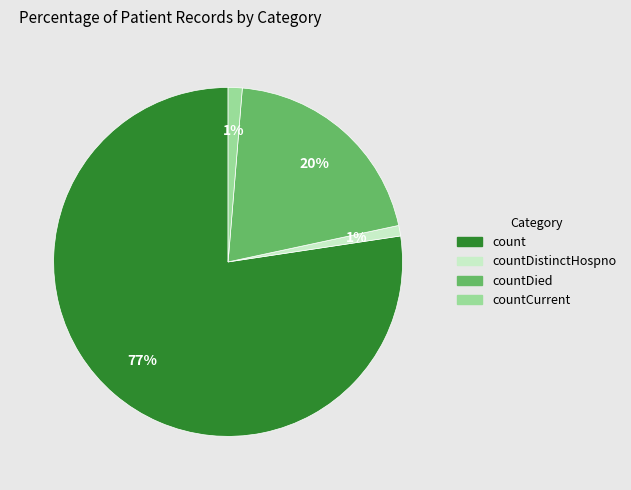

Count the number of slices in the pie.

4